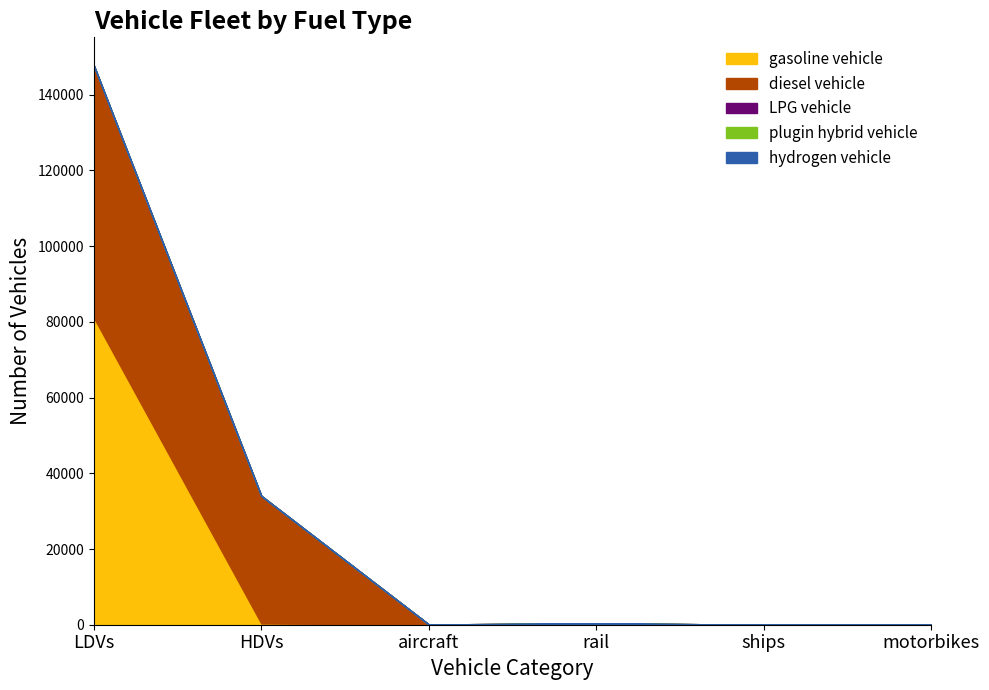

What is the average value of the diesel vehicle series?

16770